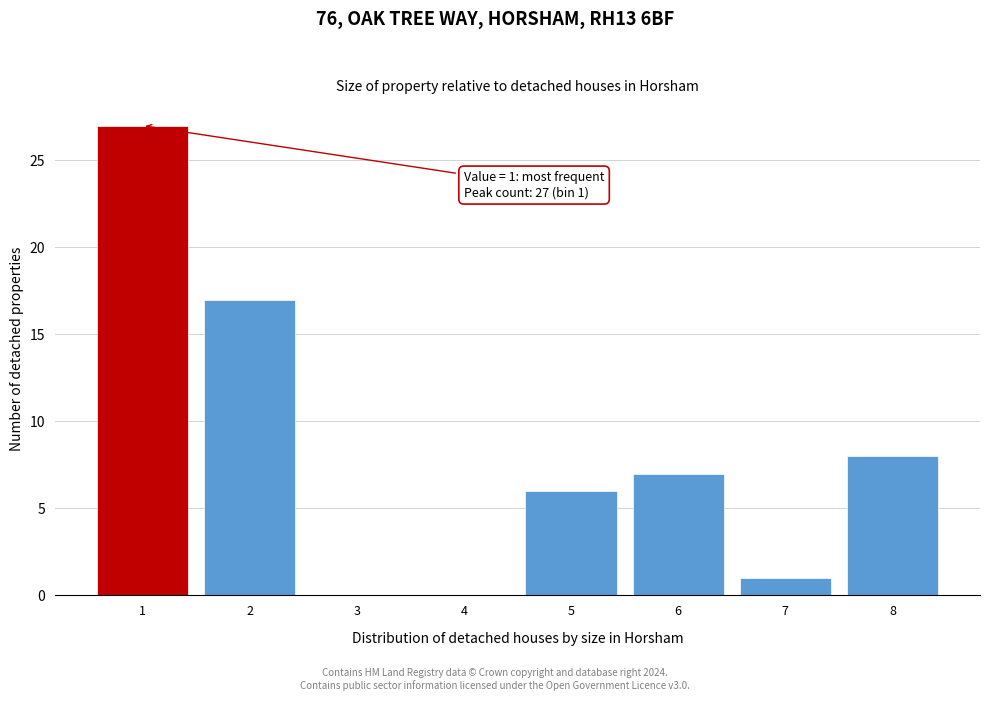

Reading left to right, what are all the values shown in this chart?

1=27	2=17	3=0	4=0	5=6	6=7	7=1	8=8